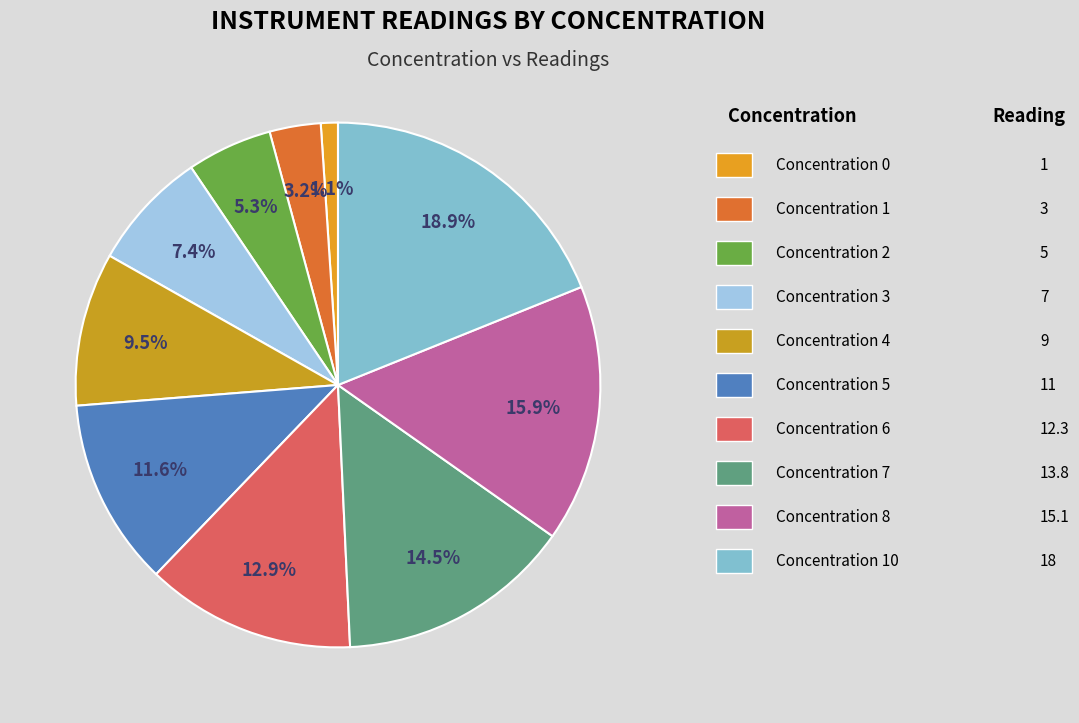

Is there any slice that represents more than half of the pie?

No